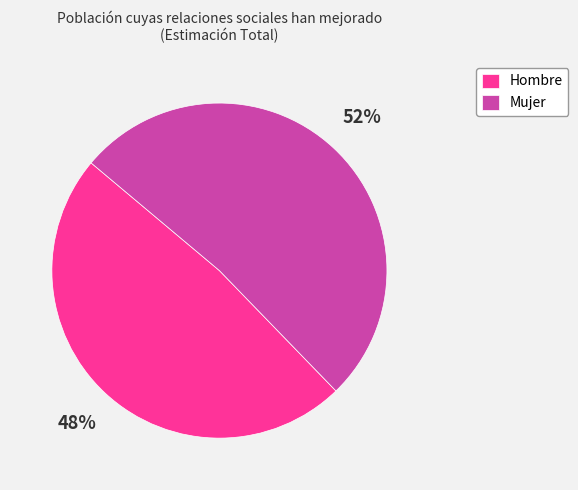

True or false: Mujer accounts for 44% of the total.

False